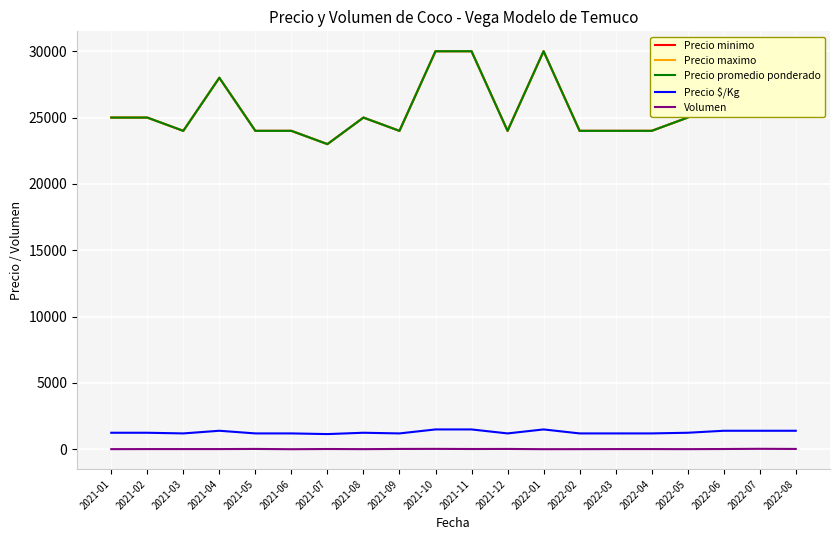

Is the value of Volumen at 2022-08 greater than the value of Precio $/Kg at 2021-06?

No